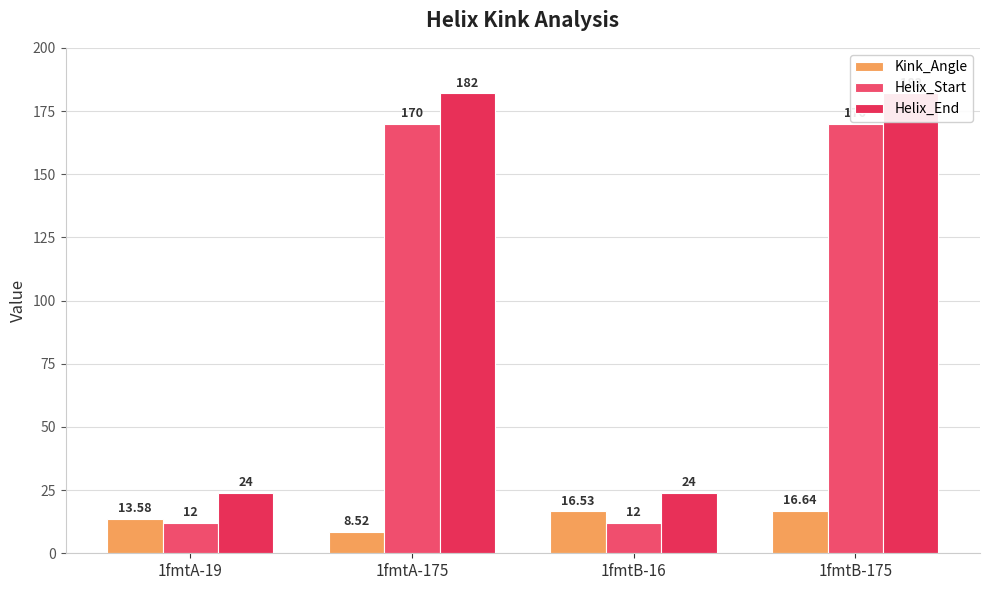

Between 1fmtB-16 and 1fmtA-175, which is larger?

1fmtB-16